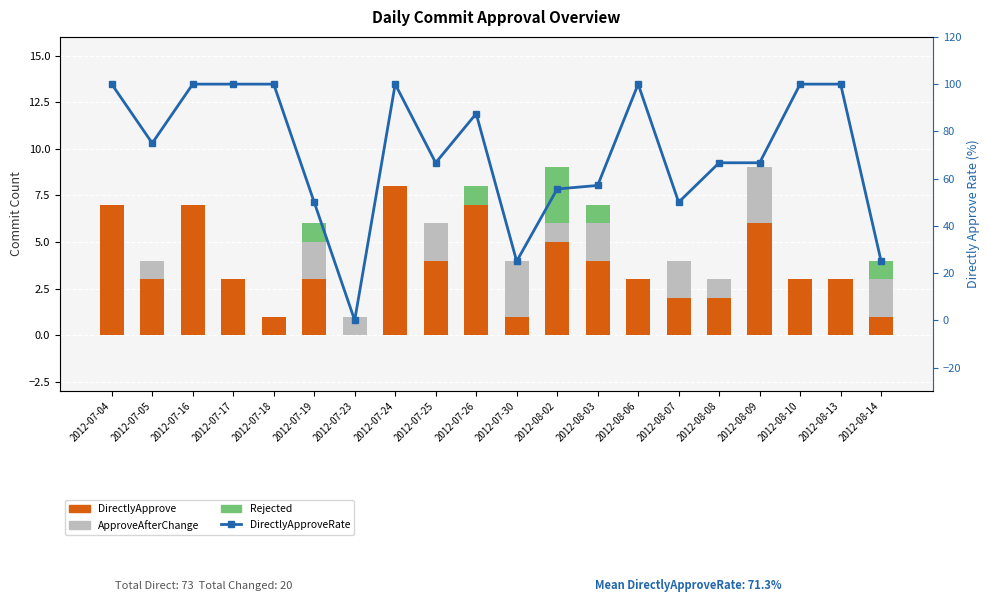

At which label is ApproveAfterChange closest to 1?

2012-07-05